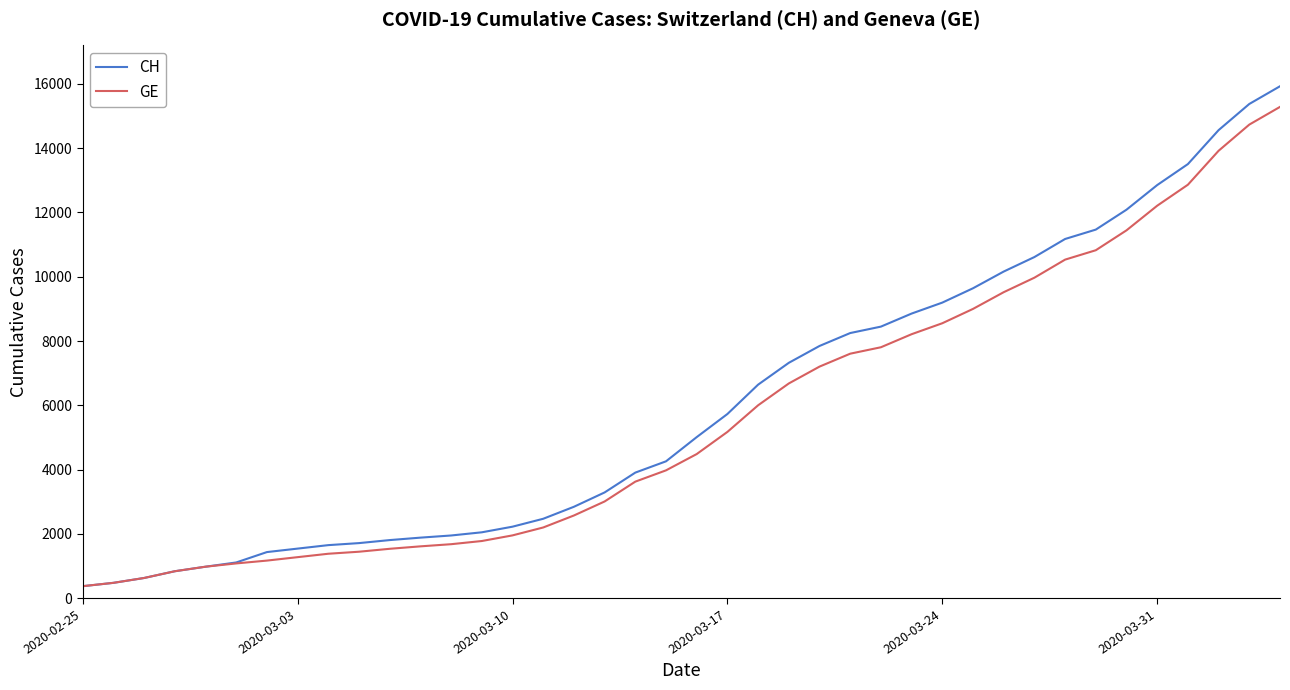

What is the average value of the CH series?

6053